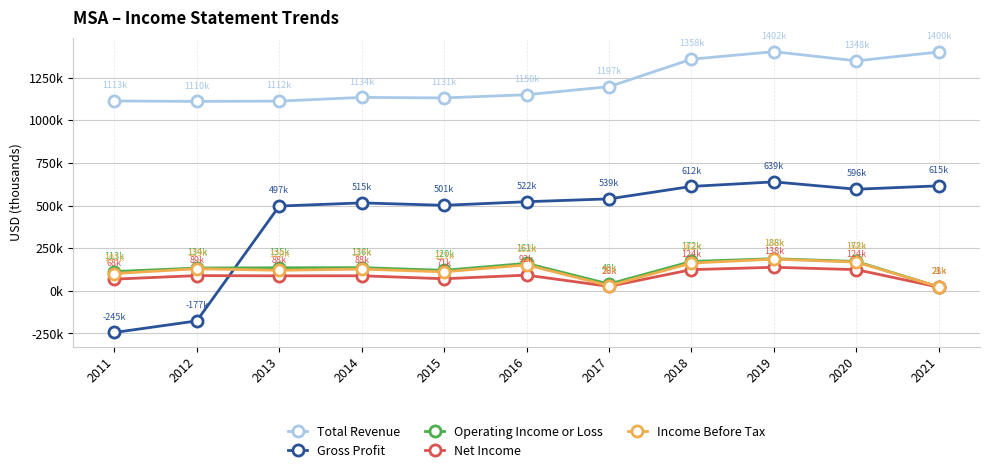

Is it true that Net Income equals 158063 at 2016?

False